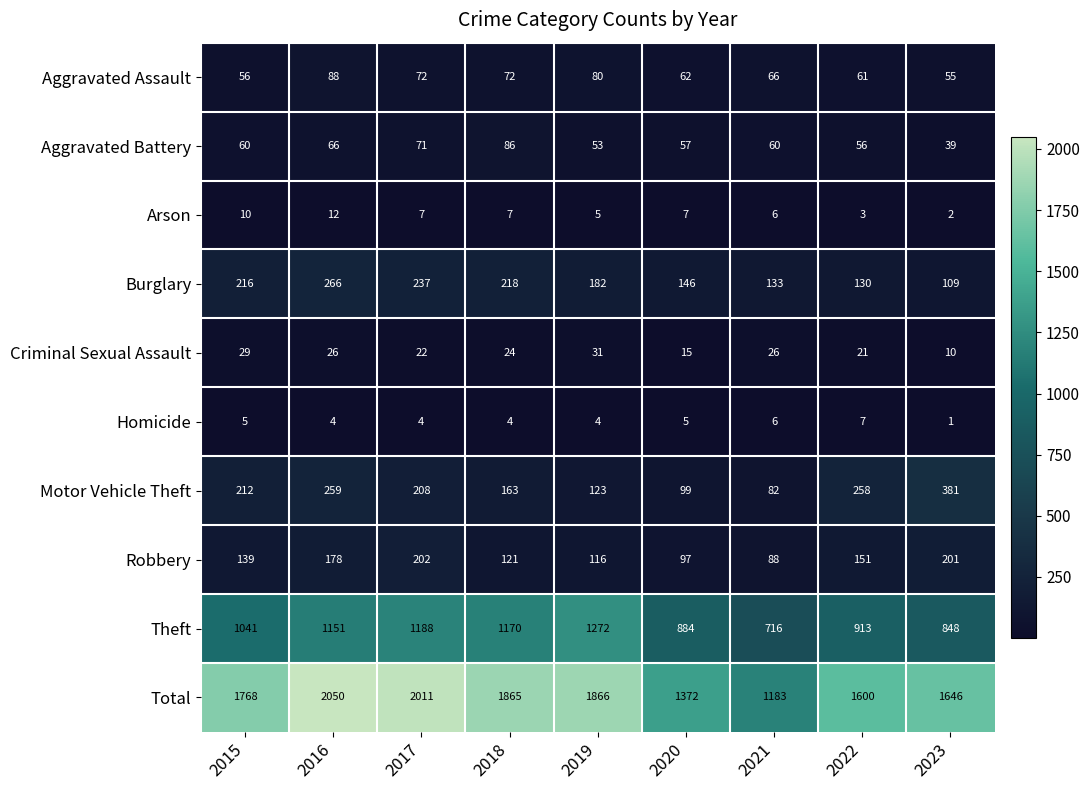

What is the total value across all series at 2019?

3732